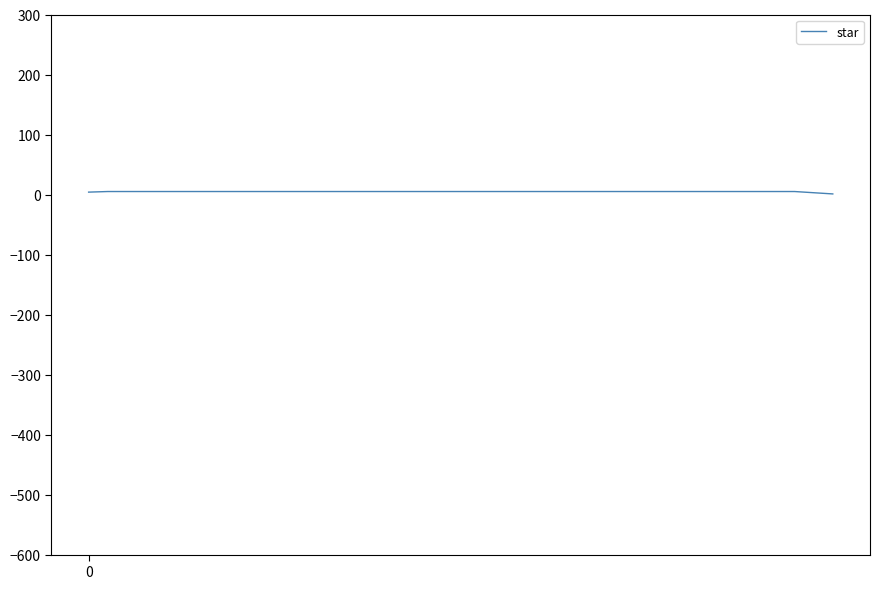

What is the sum of all values?

193